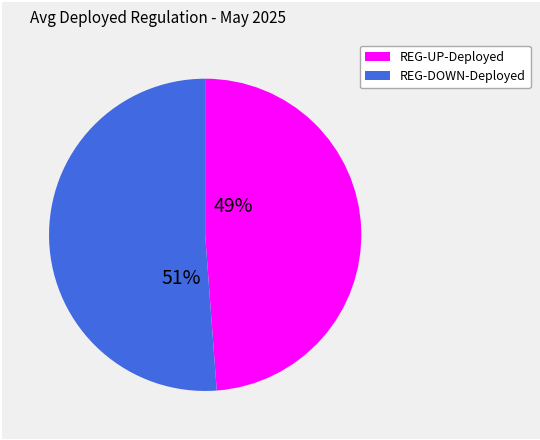

What is the largest slice in the pie chart?

REG-DOWN-Deployed